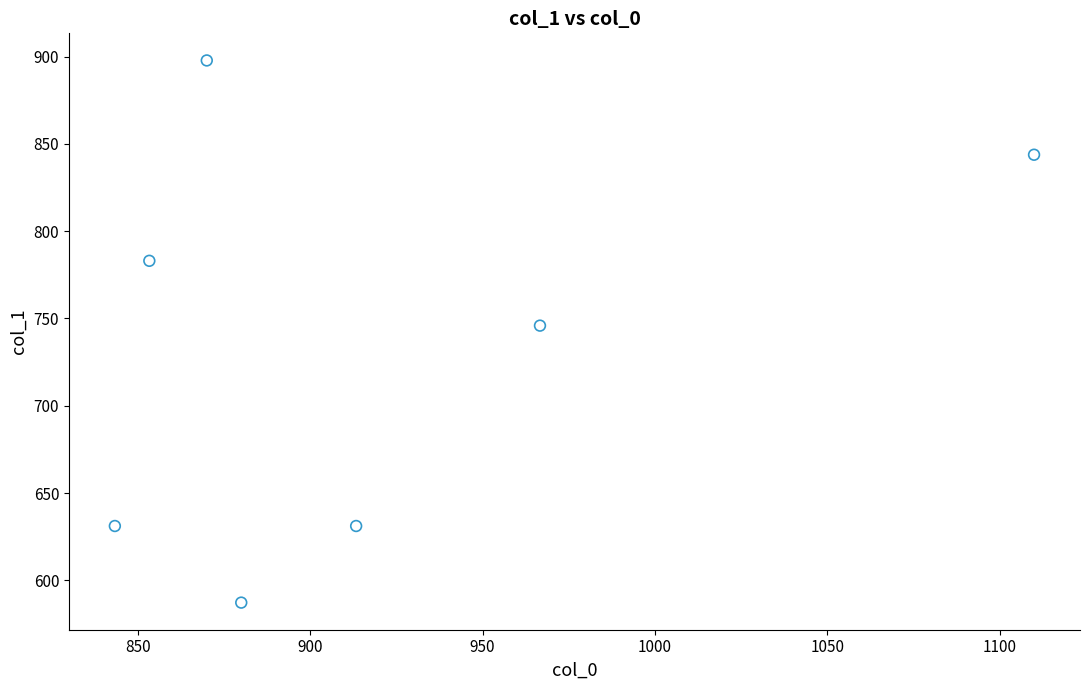

What is the average Y value?

731.4